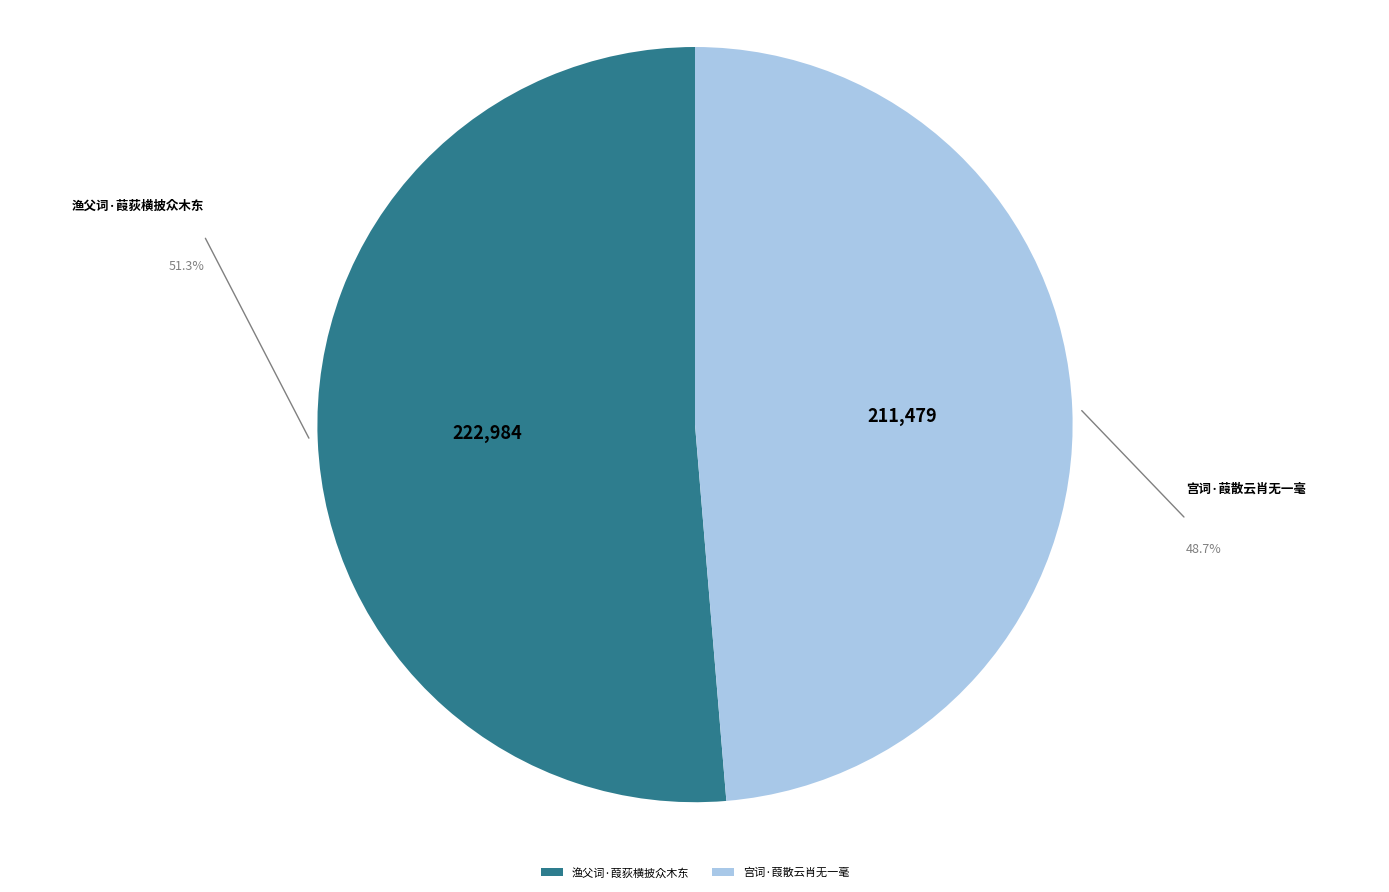

Combined, do 渔父词·葭荻横披众木东 and 宫词·葭散云肖无一毫 account for over 50%?

Yes